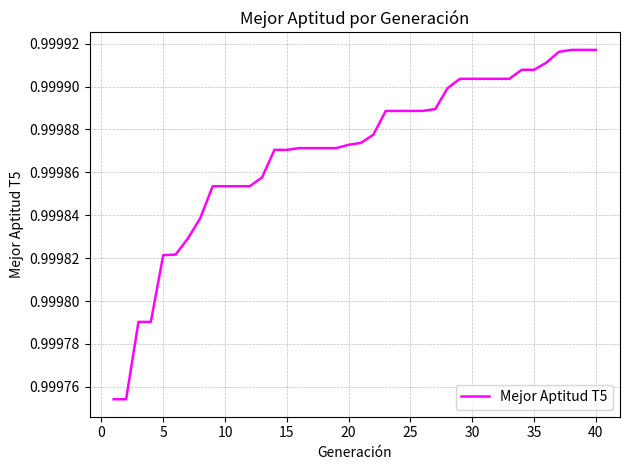

How many lines are shown in the chart?

1